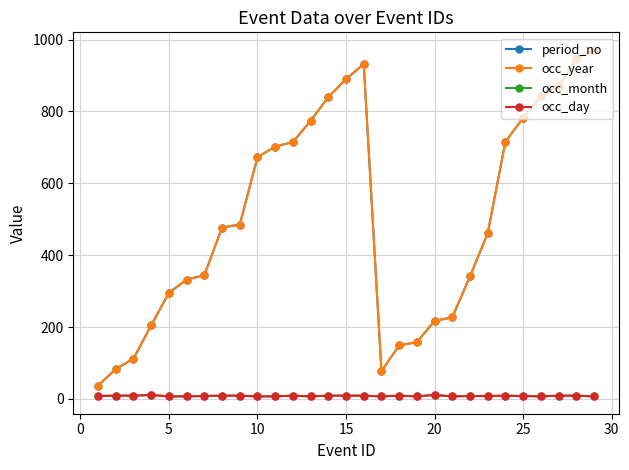

Does the chart have visible grid lines?

Yes